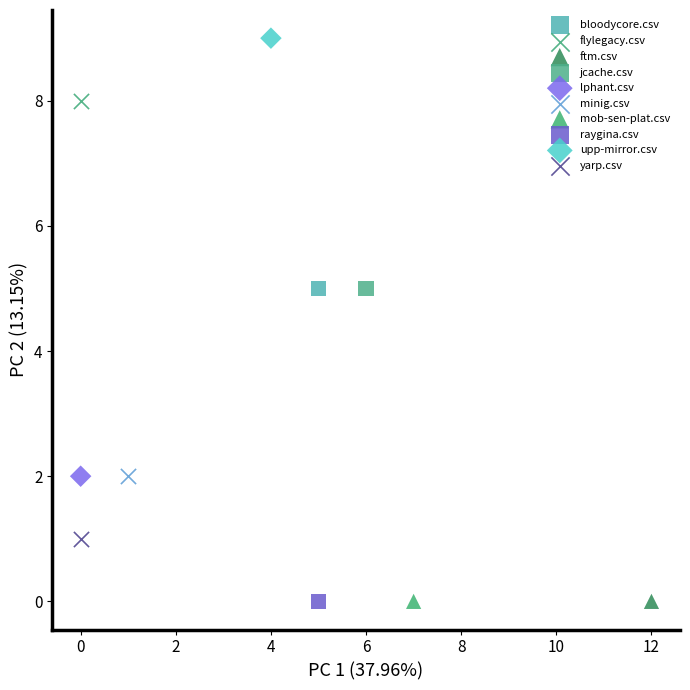

What are all the series names shown in the legend?

bloodycore.csv, flylegacy.csv, ftm.csv, jcache.csv, lphant.csv, minig.csv, mob-sen-plat.csv, raygina.csv, upp-mirror.csv, yarp.csv